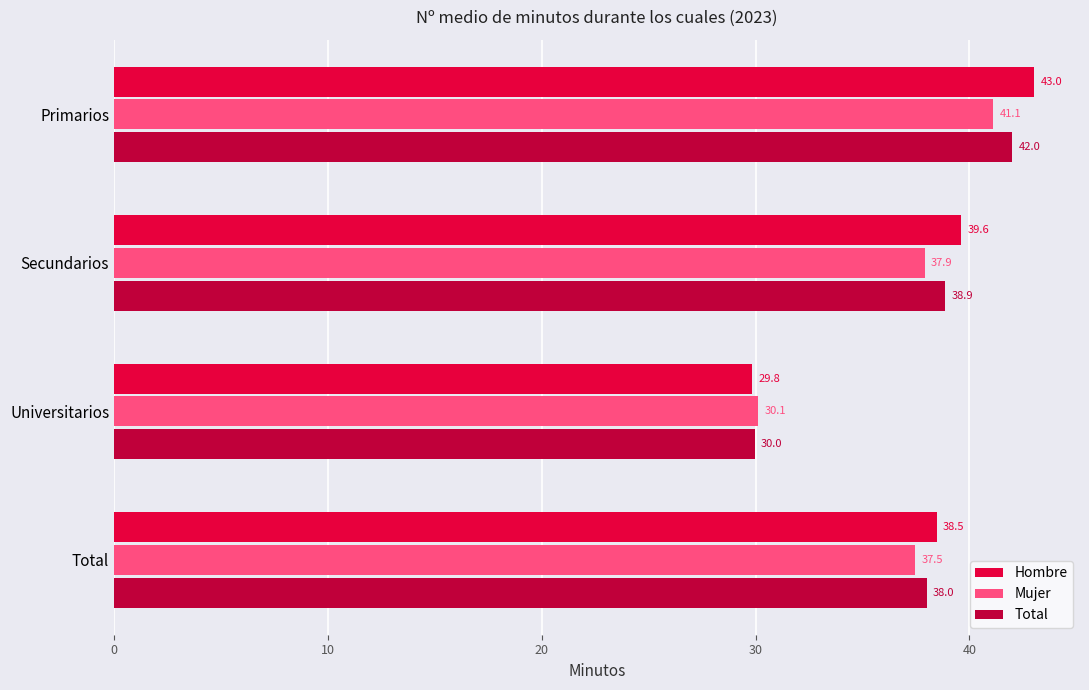

What is the lowest value of the Hombre series?

29.8